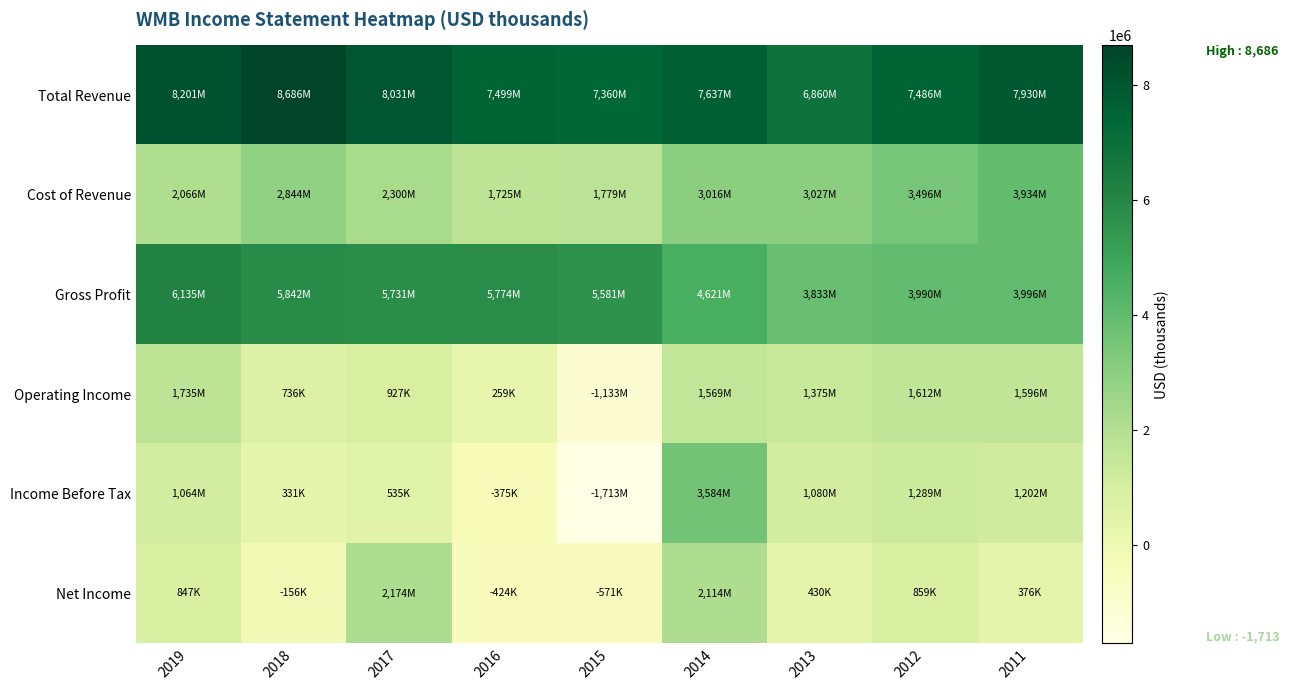

Which has a higher value, 2014 or 2019?

2019